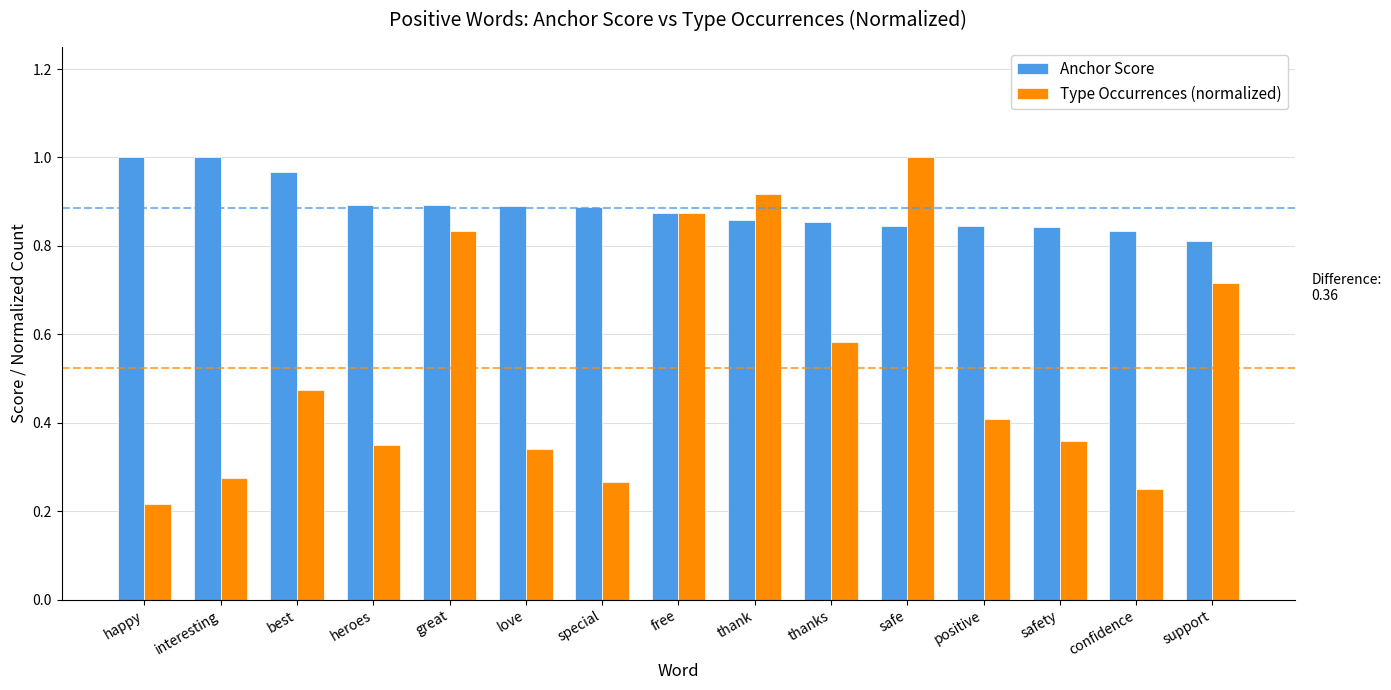

Which category has the lowest value in the Anchor Score series?

support